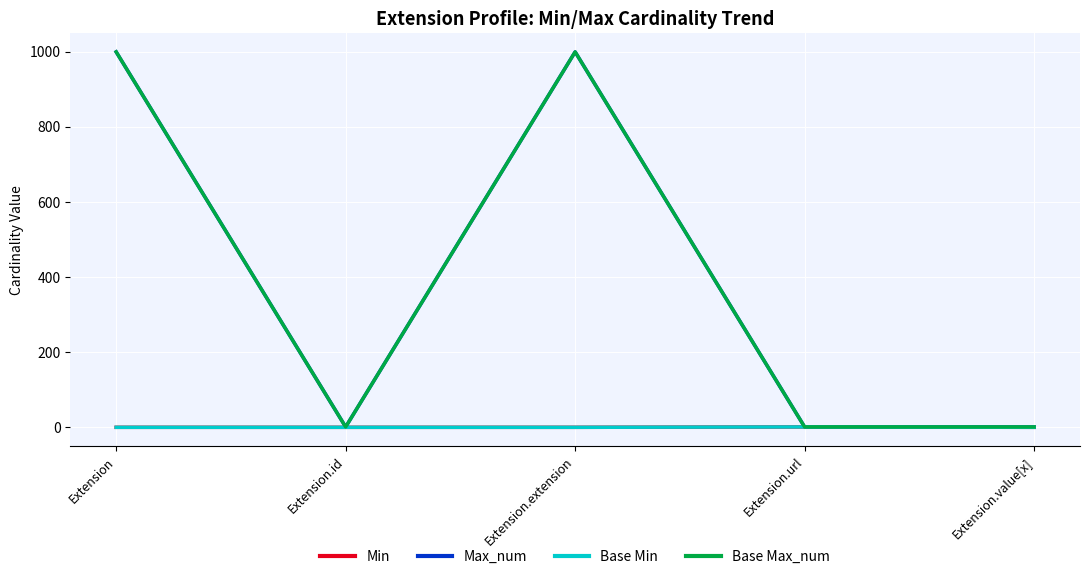

Does the chart have visible grid lines?

Yes